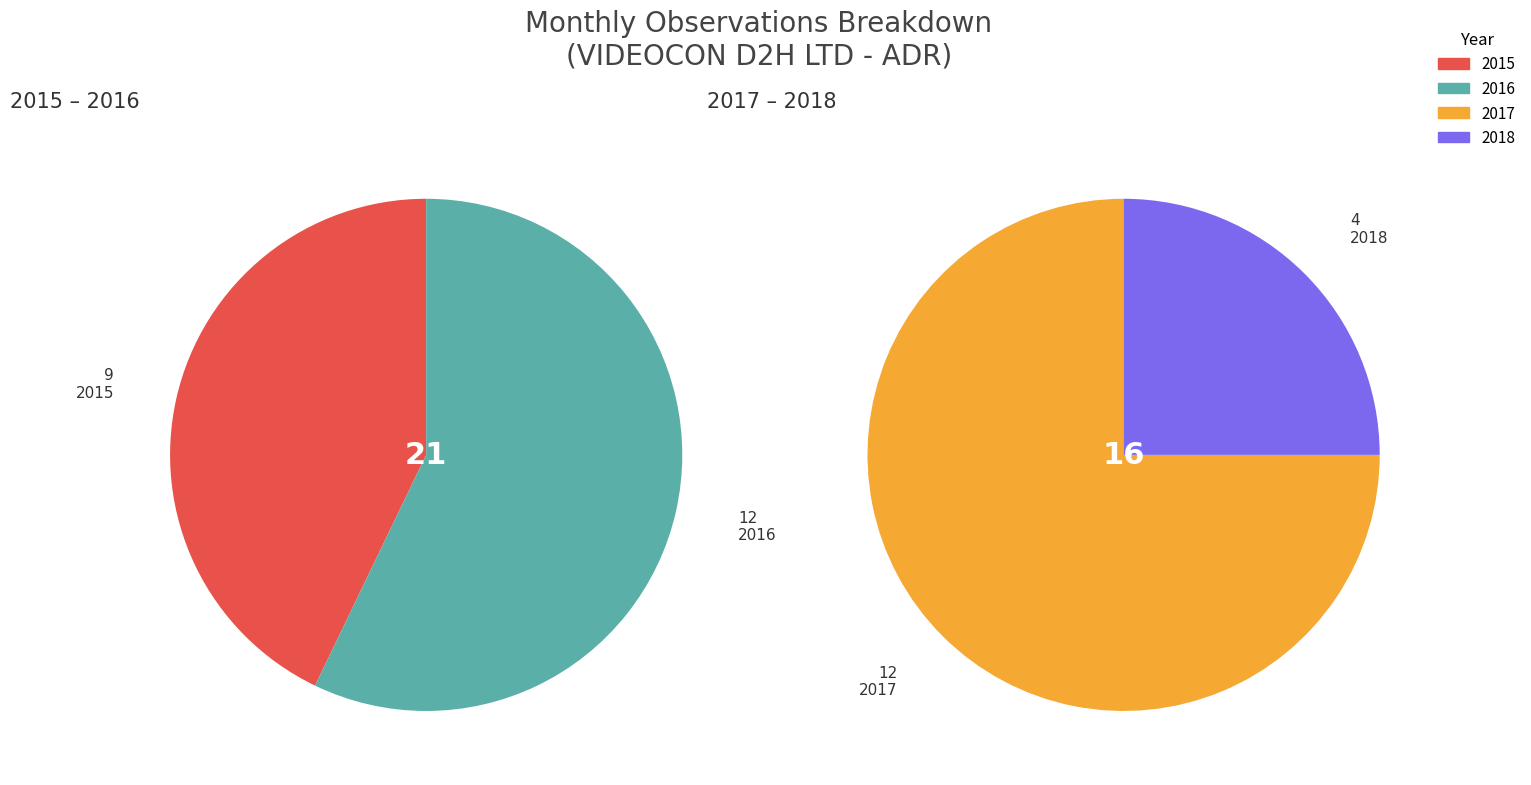

Approximately how many times larger is the value at 2017 compared to 2016?

1.0